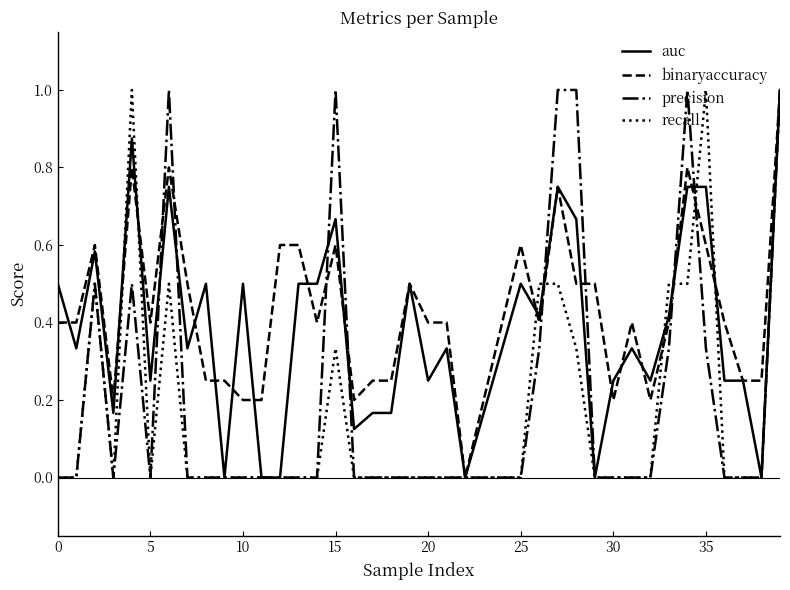

What is the greatest value displayed?

1.0